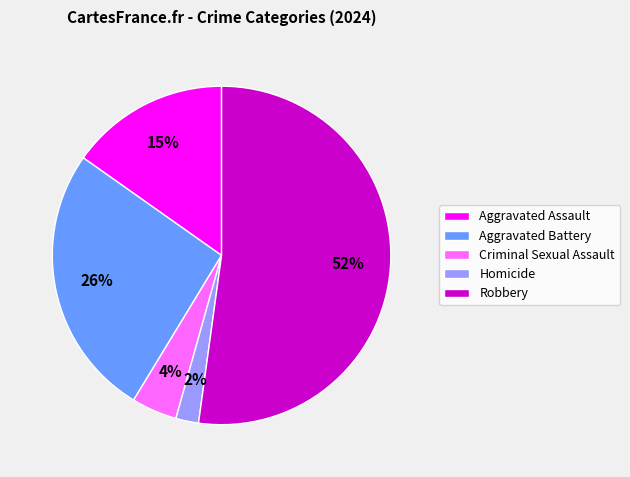

Which slice is the smallest?

Homicide